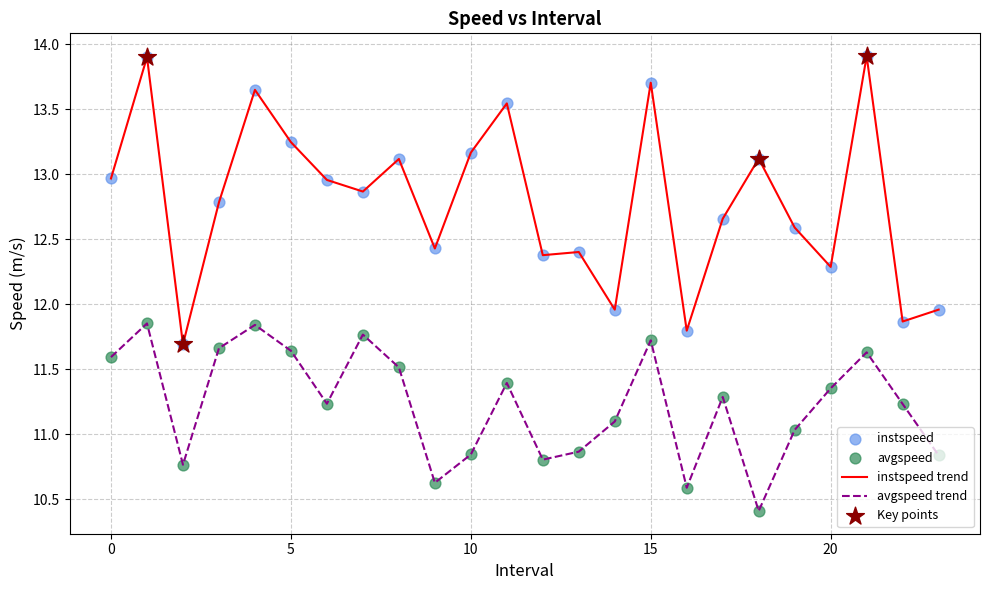

What is the greatest value displayed?

13.9